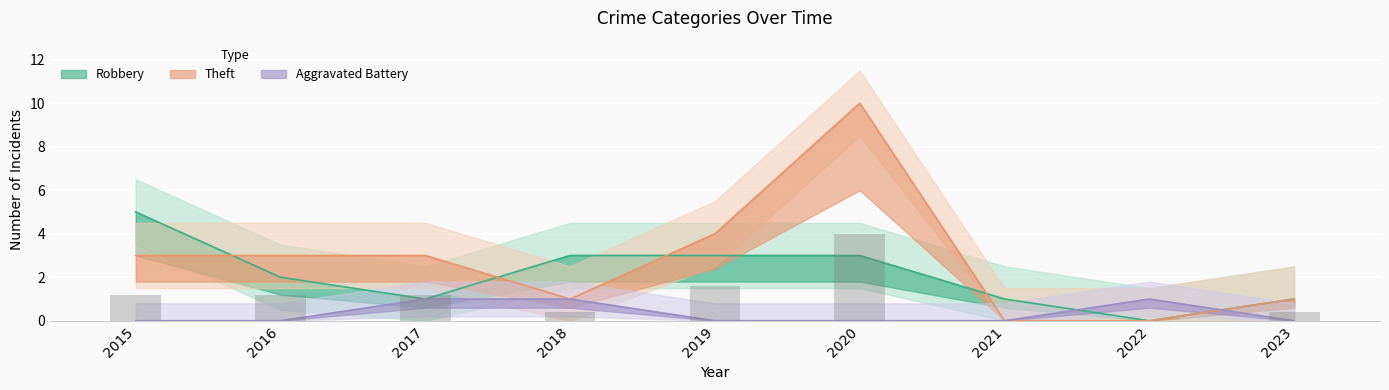

Which category has the highest value across all series?

2020